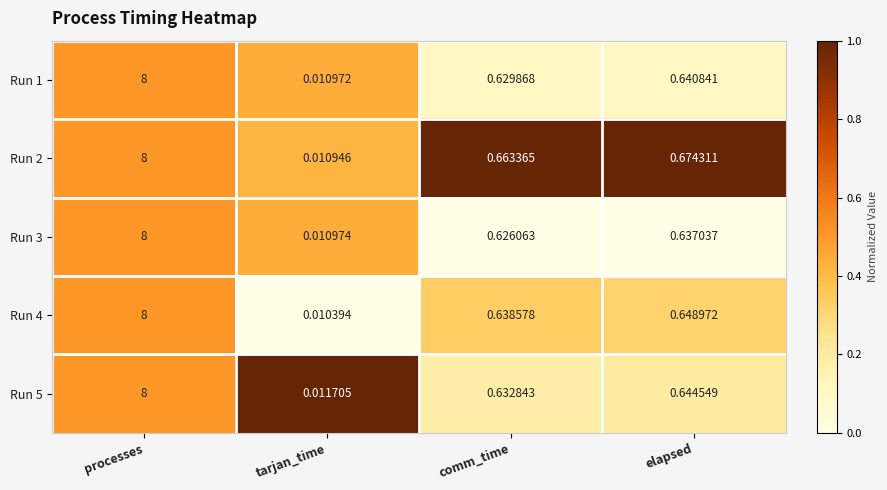

At which label is Run 3 closest to 4?

elapsed